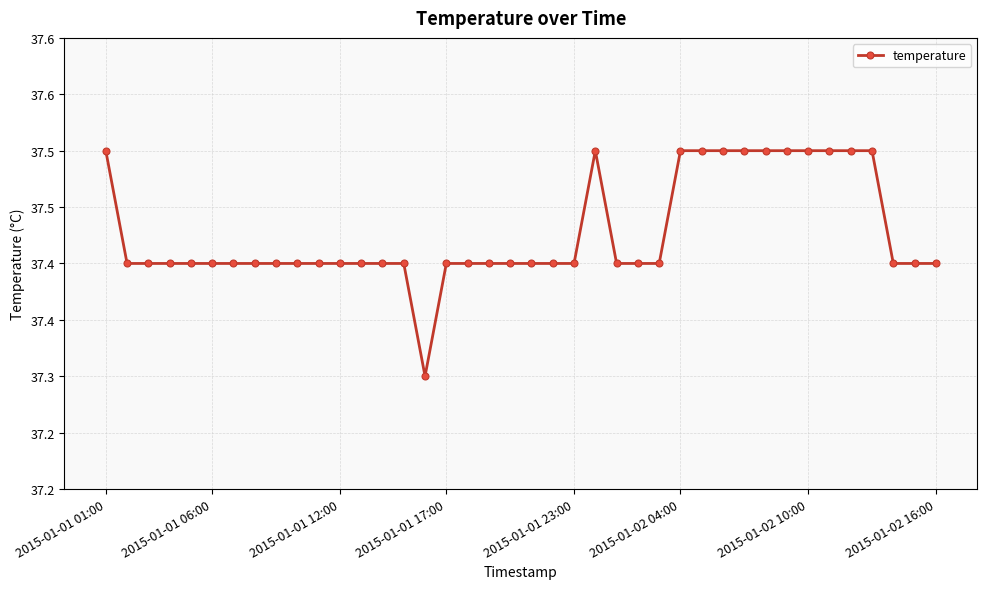

Reading left to right, list all the values displayed in this chart.

37.5	37.4	37.4	37.4	37.4	37.4	37.4	37.4	37.4	37.4	37.4	37.4	37.4	37.4	37.4	37.3	37.4	37.4	37.4	37.4	37.4	37.4	37.4	37.5	37.4	37.4	37.4	37.5	37.5	37.5	37.5	37.5	37.5	37.5	37.5	37.5	37.5	37.4	37.4	37.4